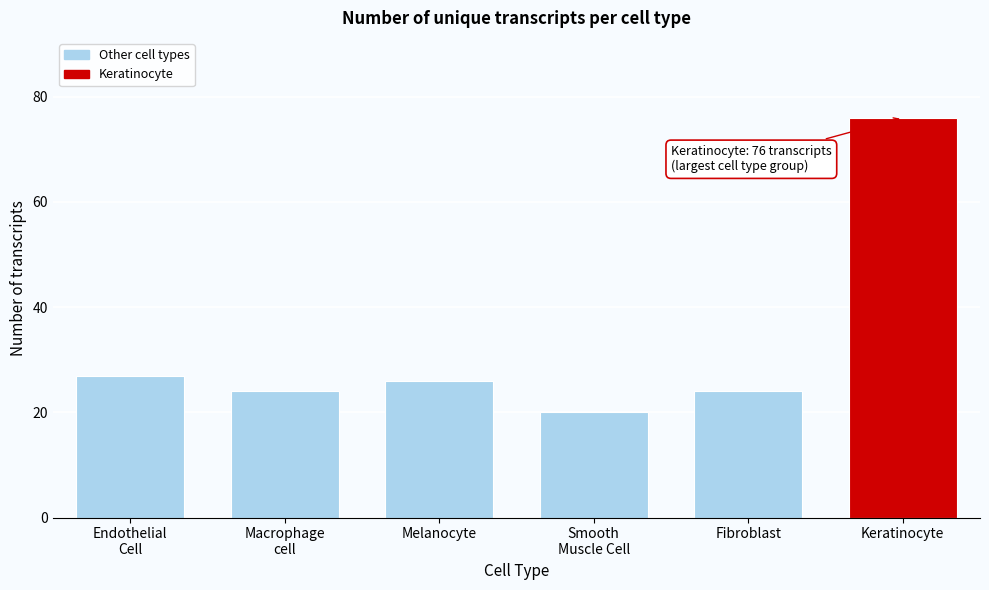

Reading right to left, list all the values displayed in this chart.

76	24	20	26	24	27